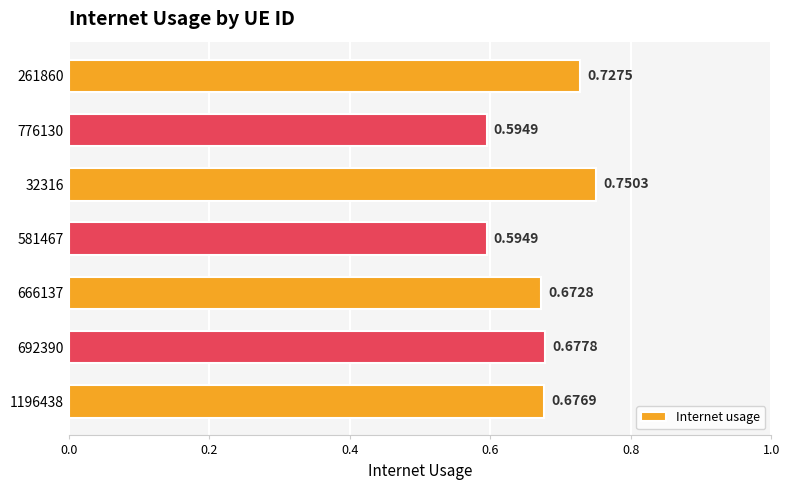

What is the change in value from 1196438 to 261860?

+0.1